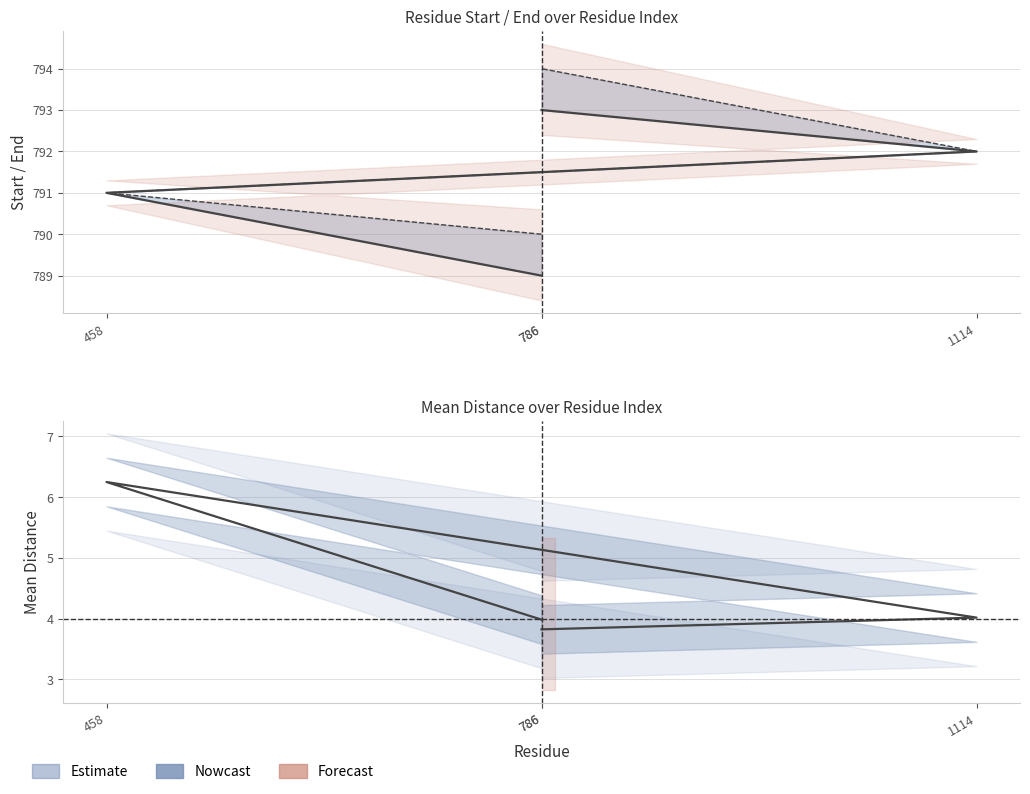

Rank the categories by mean_distance value from lowest to highest.

786, 786, 1114, 458